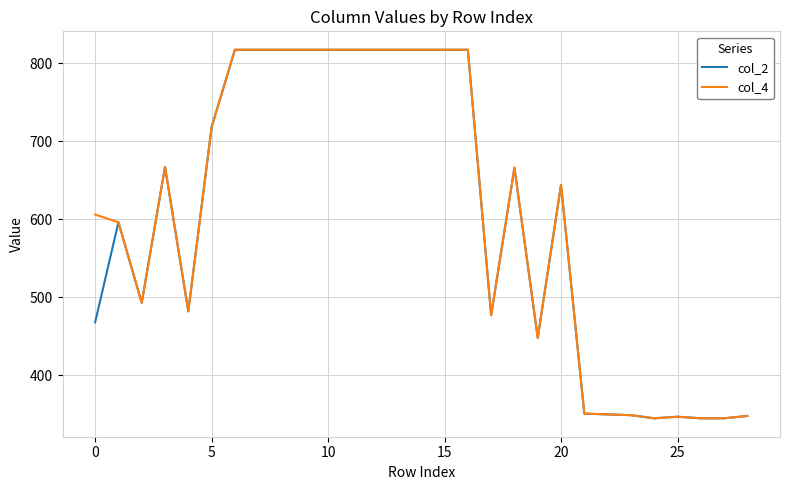

What is the maximum value for col_4?

817